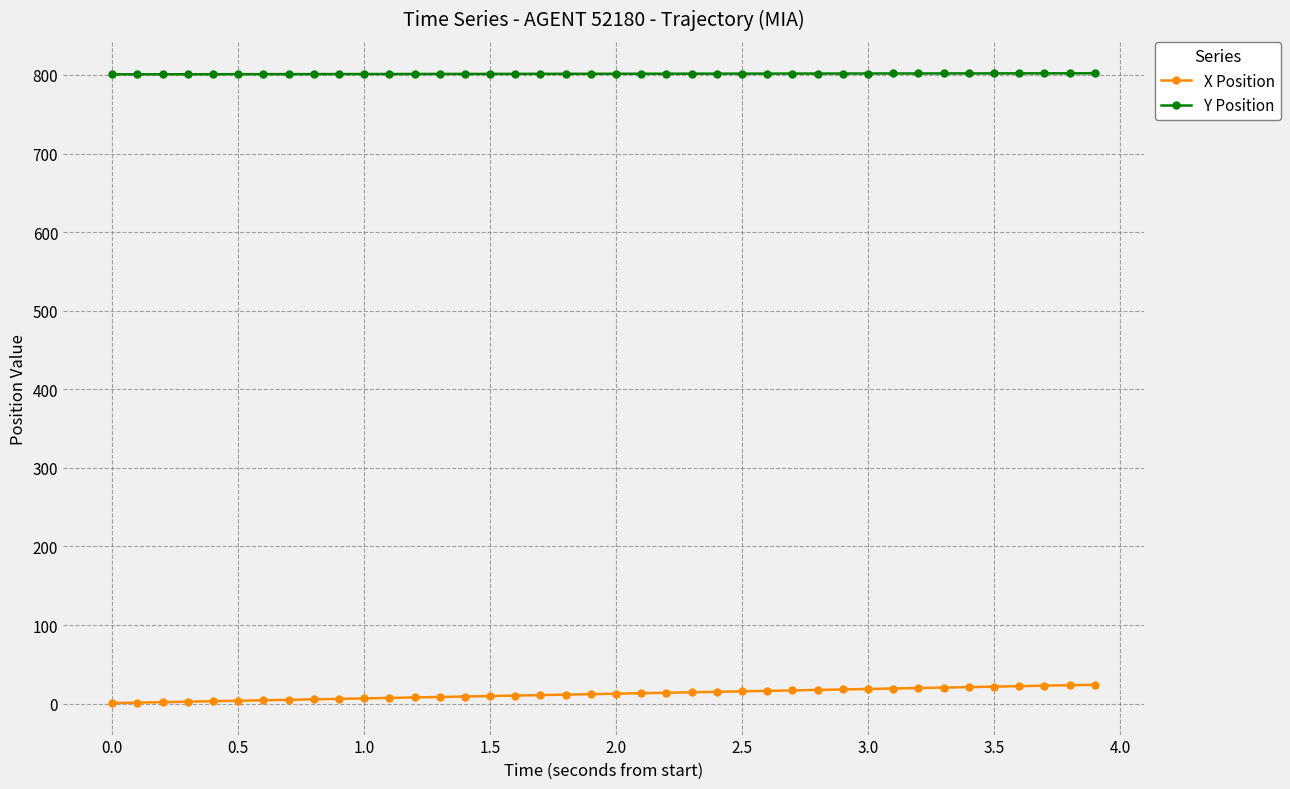

Which series has the largest total across all categories?

Y Position